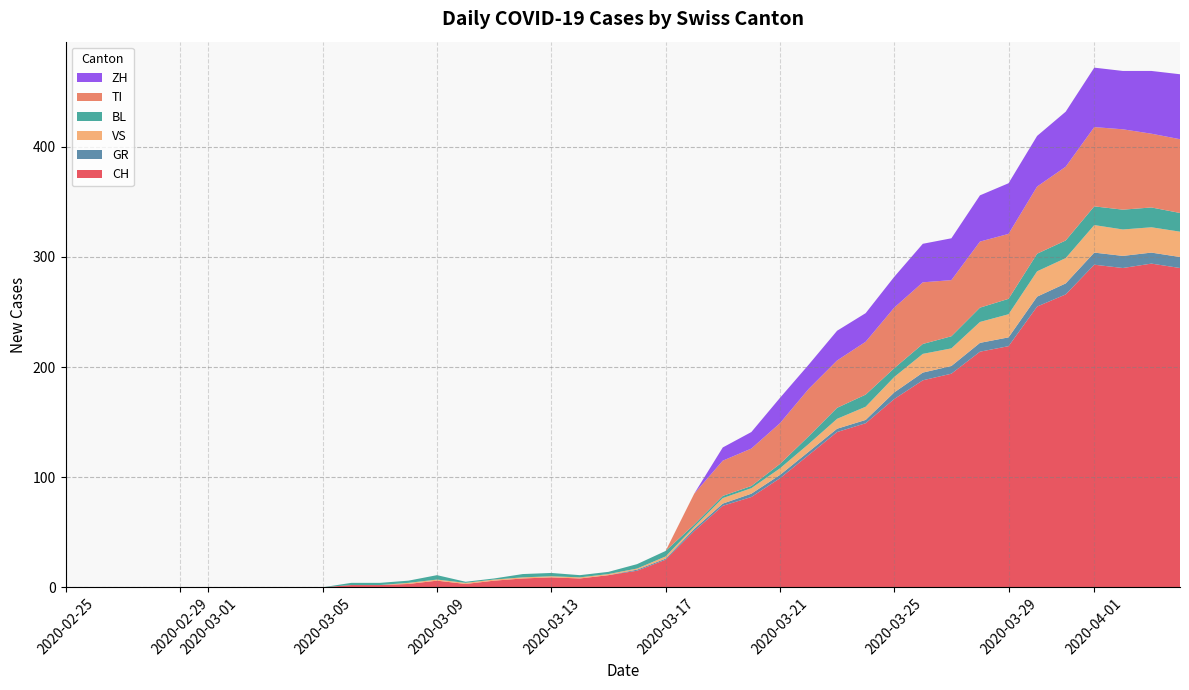

Reading left to right, extract all data points from this chart.

CH: 0	0	0	0	0	0	0	0	0	0	2	2	3	6	3	6	8	9	8	11	15	25	51	74	82	99	120	141	149	171	188	194	214	219	255	266	293	290	294	290
GR: 0	0	0	0	0	0	0	0	0	0	0	0	0	0	0	0	0	0	0	0	1	1	2	2	3	3	3	3	3	6	7	7	8	8	9	10	11	11	10	10
VS: 0	0	0	0	0	0	0	0	0	0	0	0	1	1	1	1	1	1	1	1	1	2	2	5	5	6	7	9	12	14	17	16	19	21	23	23	25	24	23	23
BL: 0	0	0	0	0	0	0	0	0	0	2	2	2	4	1	1	3	3	2	2	4	5	2	2	2	4	7	10	11	8	9	11	13	14	16	16	17	18	18	17
TI: 0	0	0	0	0	0	0	0	0	0	0	0	0	0	0	0	0	0	0	0	0	0	28	32	34	37	43	43	48	55	56	51	60	59	61	67	72	73	67	67
ZH: 0	0	0	0	0	0	0	0	0	0	0	0	0	0	0	0	0	0	0	0	0	0	0	12	15	23	22	27	26	28	35	38	42	46	46	50	54	53	57	59